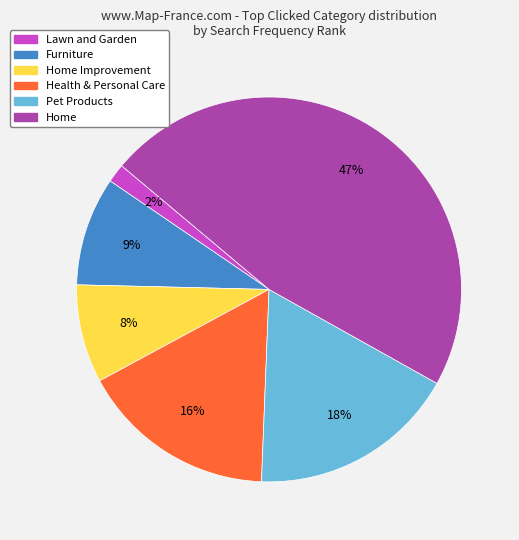

To the nearest percent, what is the difference between the largest and smallest slice percentages?

45%